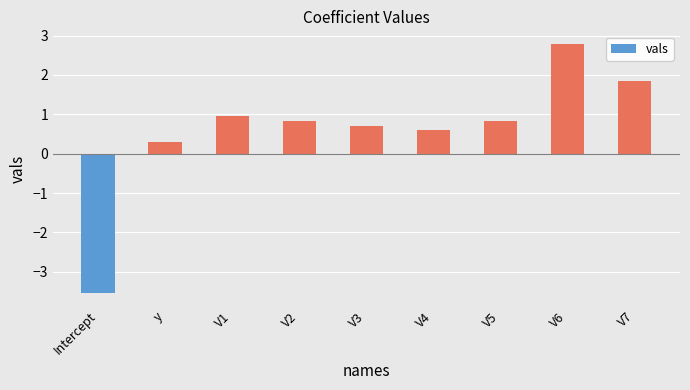

What is the sum of all values?

5.3